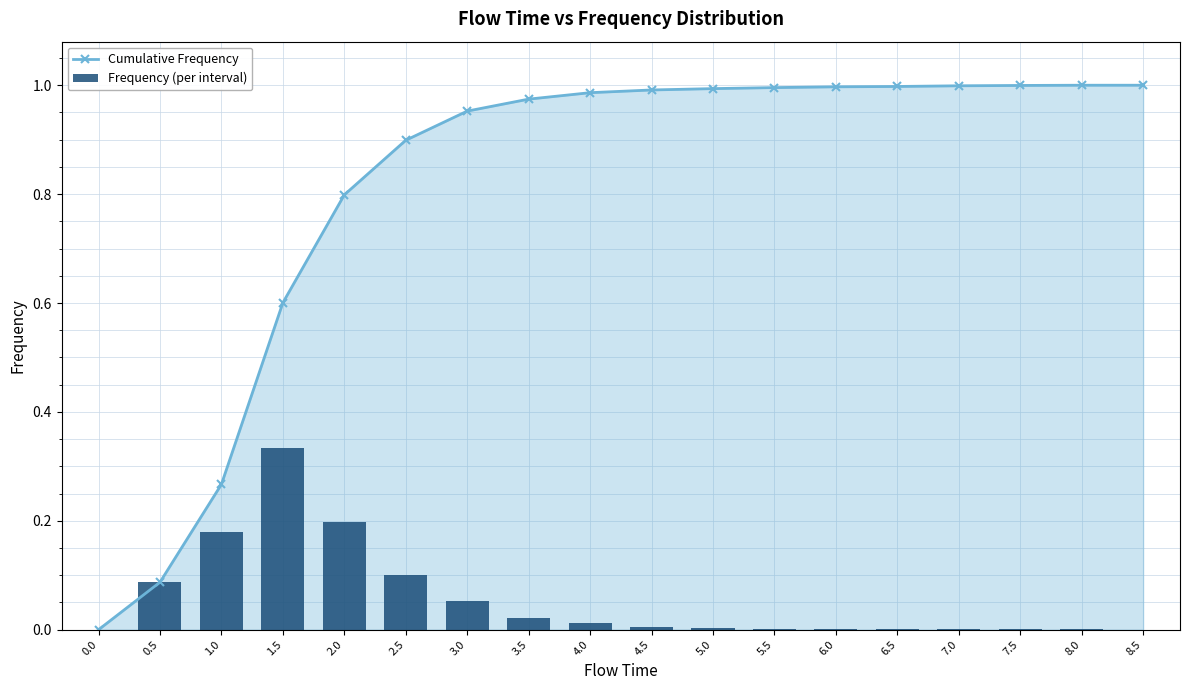

What position from the right is 7.5?

3